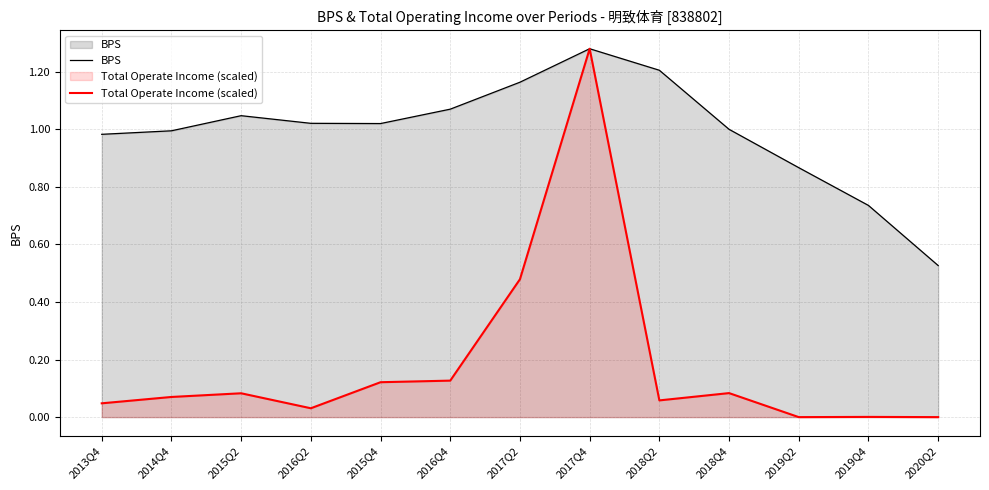

How many data points in BPS are less than 1?

5